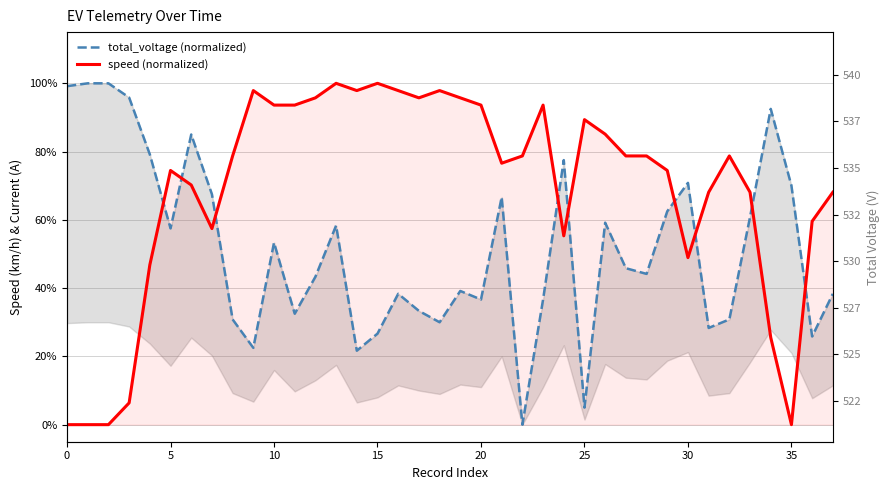

Where is speed (normalized) nearest to the value 50?

30